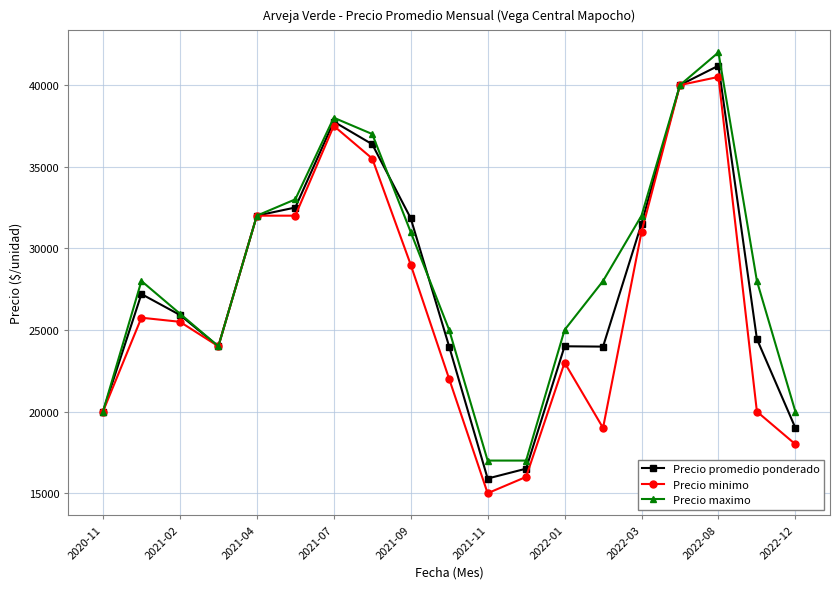

True or false: Precio promedio ponderado has more than 0 points higher than both neighbors.

True